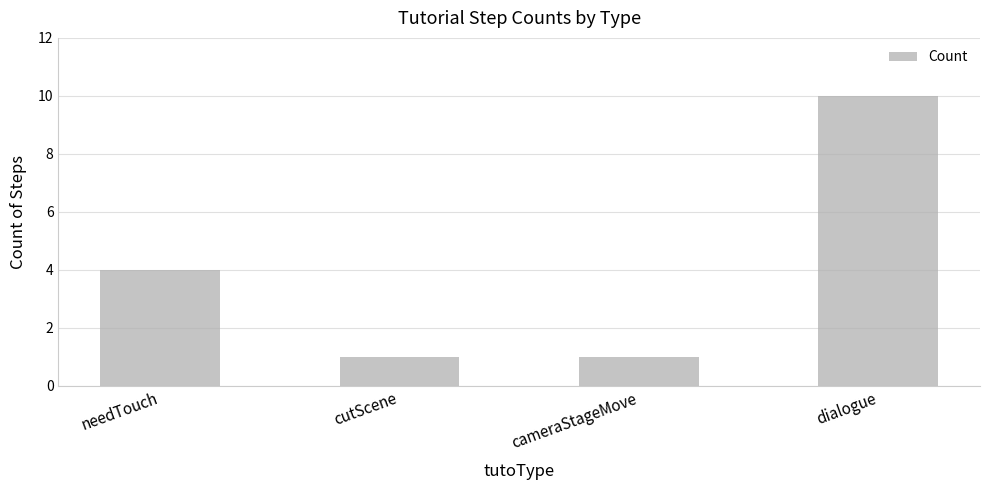

What is the label of the 2nd bar from the left?

cutScene